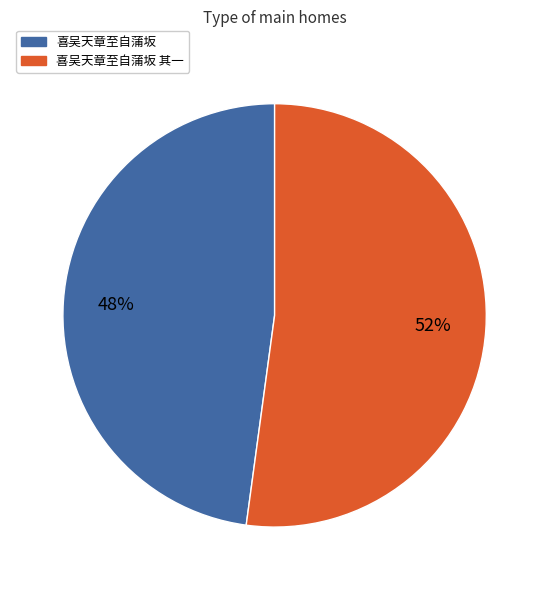

To the nearest percent, what is the difference between the largest and smallest slice percentages?

4%